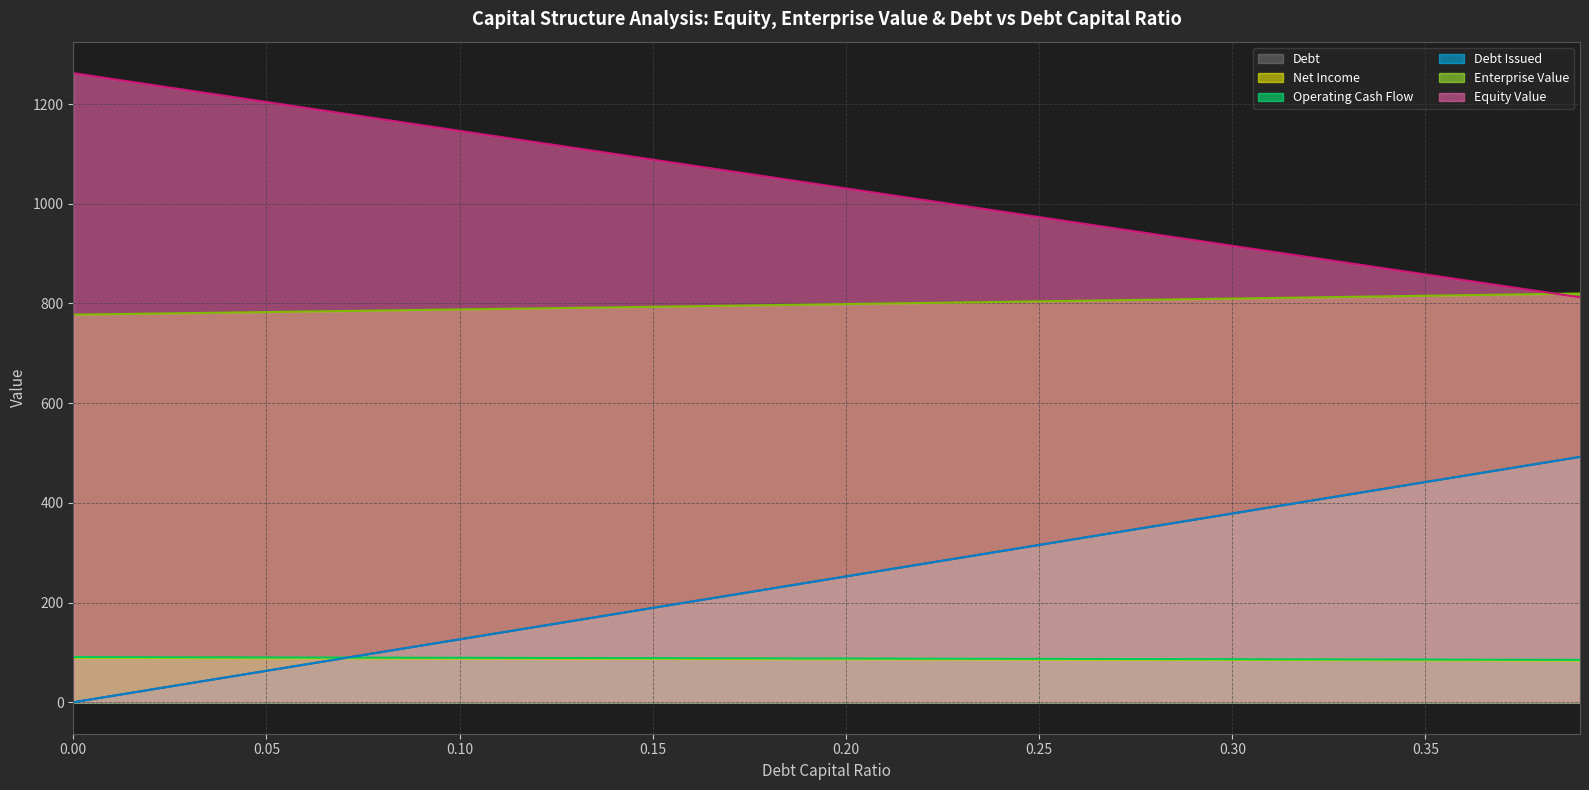

Does the chart have visible grid lines?

Yes